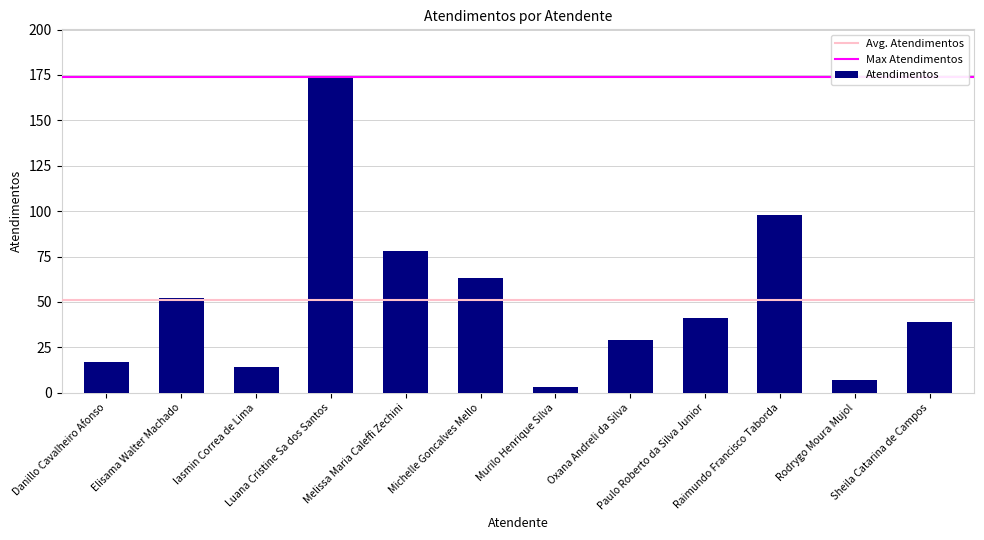

True or false: the data shows 15 at Paulo Roberto da Silva Junior.

False